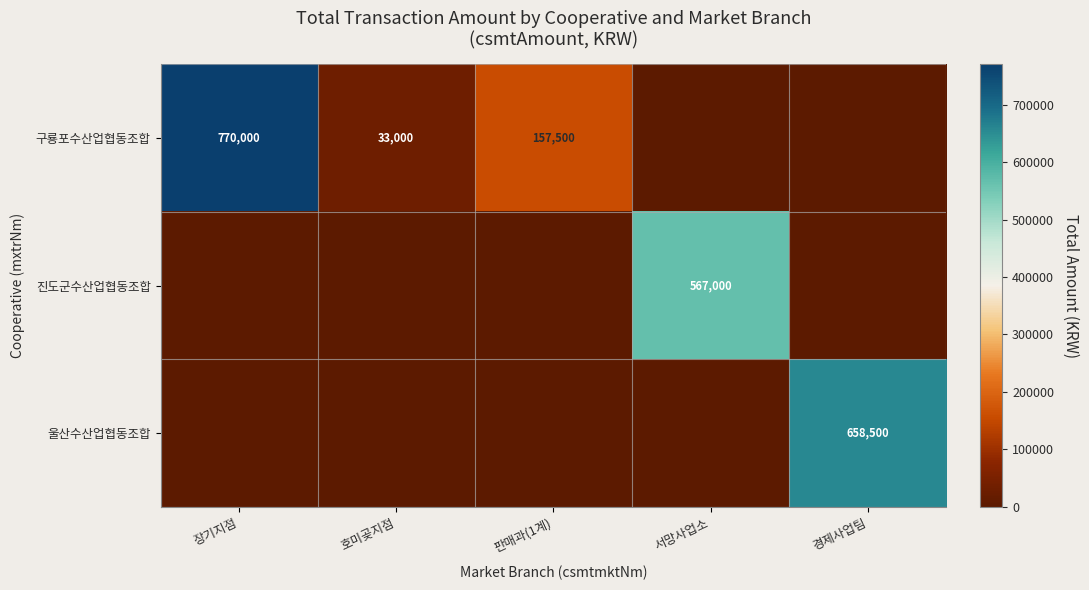

What is the total value across all series at 호미곶지점?

33000